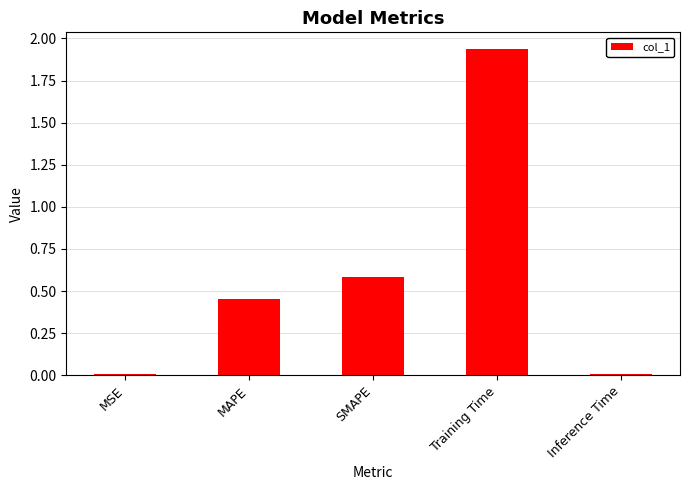

What is the sum of all values?

3.0